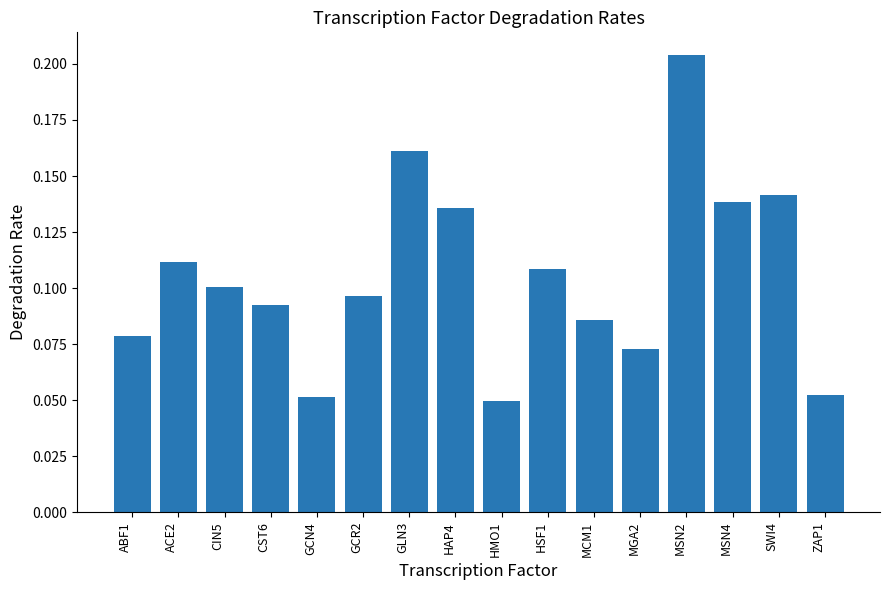

What is the sum of all values?

1.7